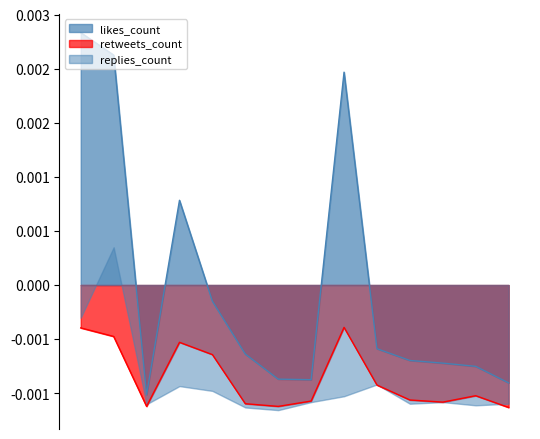

Which series changed the most between 2019-08-14 and 2019-08-18?

likes_count